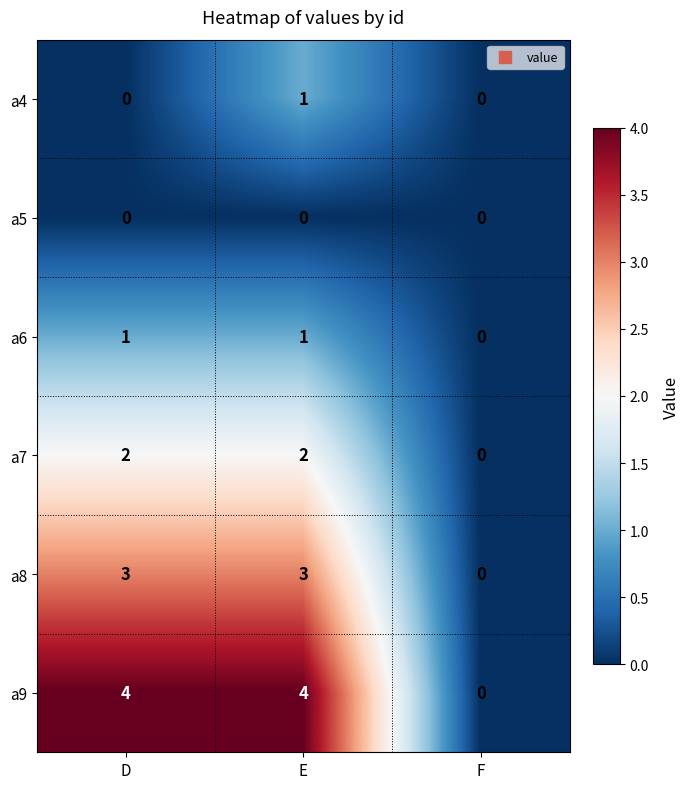

True or false: a7 has a value of -1 at F.

False